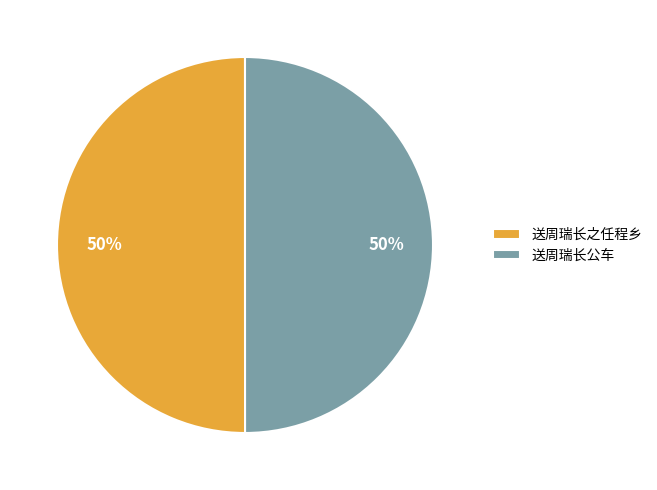

Count the number of slices in the pie.

2